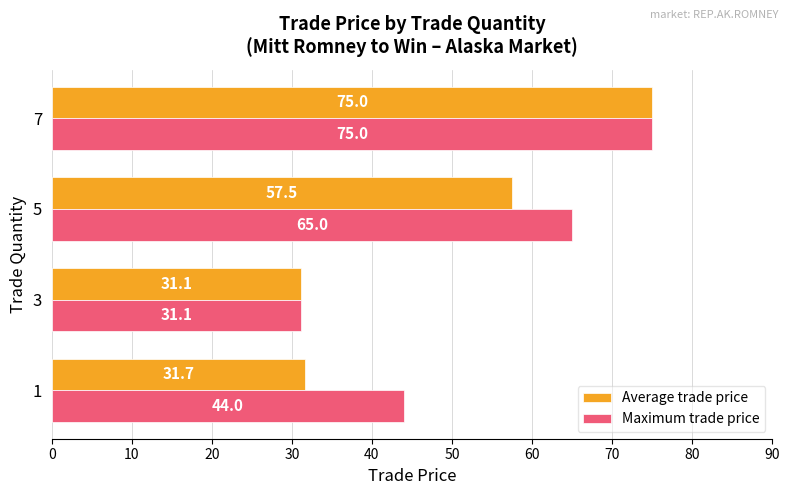

List the series in order of their overall mean, lowest first.

Average trade price, Maximum trade price